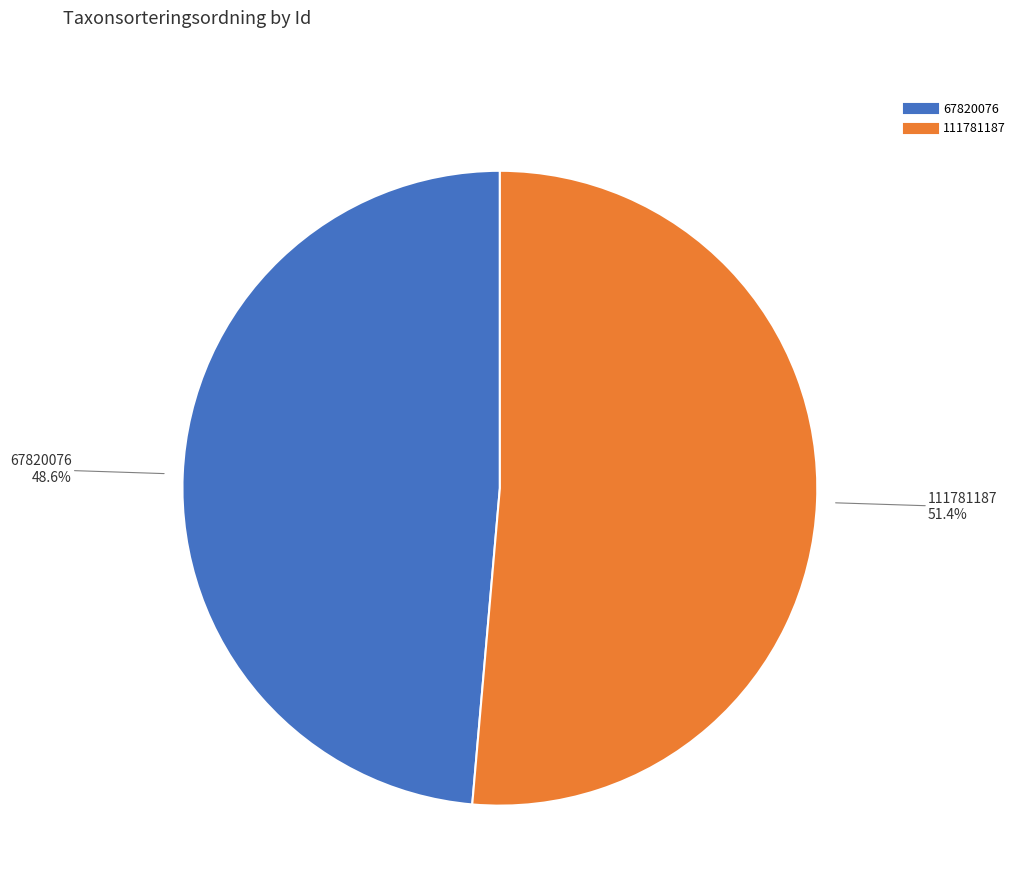

To the nearest percent, what portion does 111781187 represent?

51%